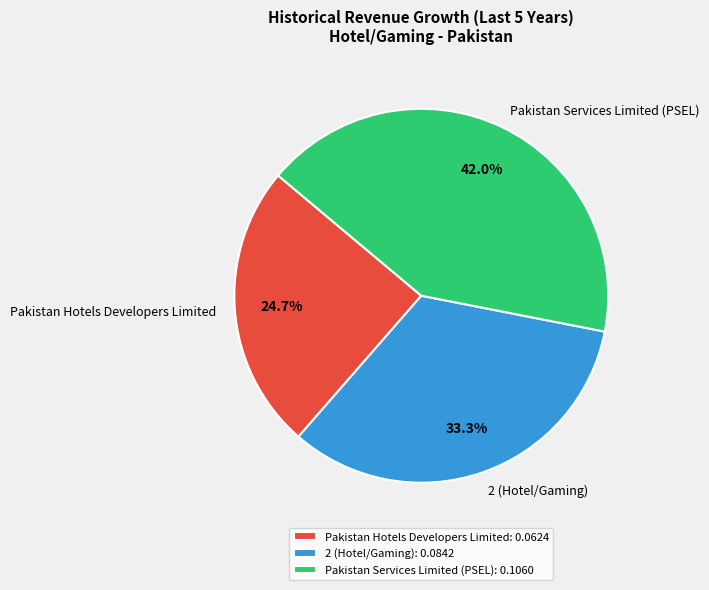

Does 2 (Hotel/Gaming) account for over 50% of the chart?

No